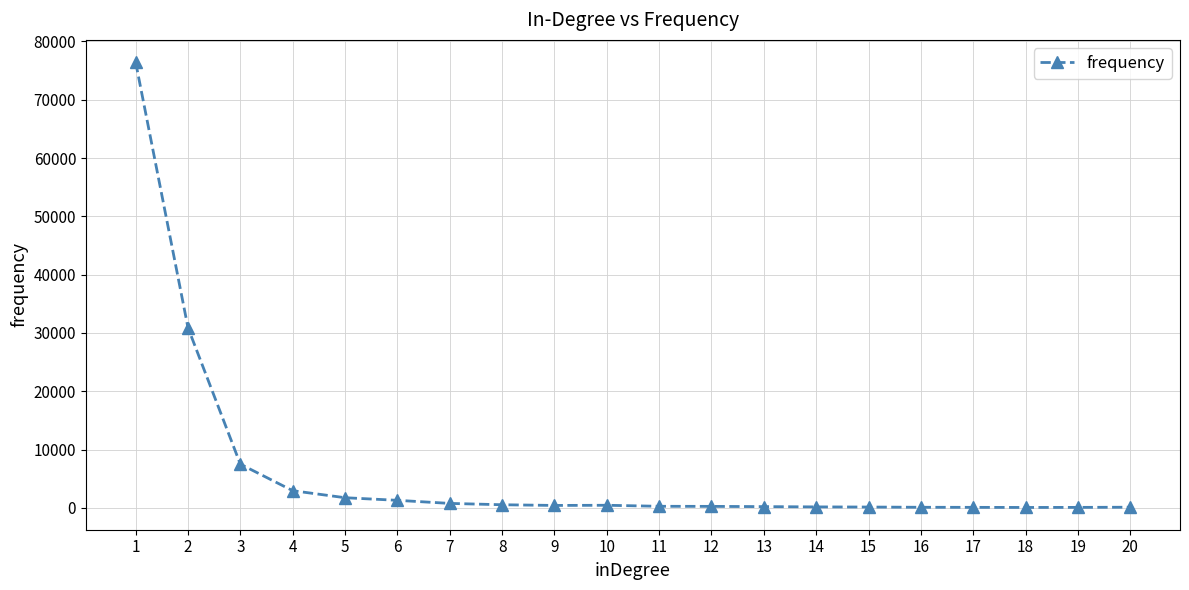

The chart shows a value of 772 at 7. True or false?

True